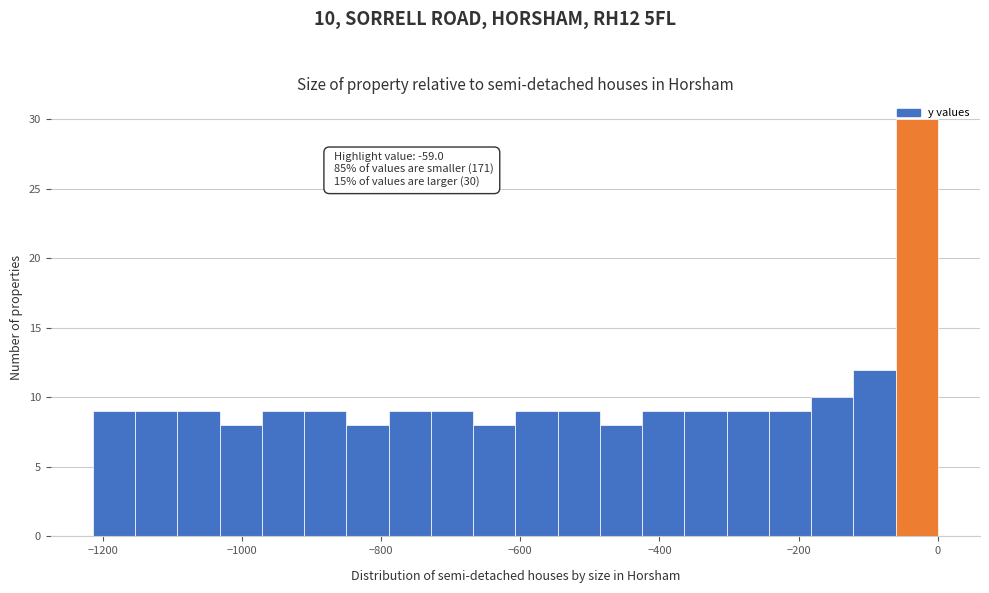

Read against the x-axis, roughly where is the centre of the tallest bar?

-40